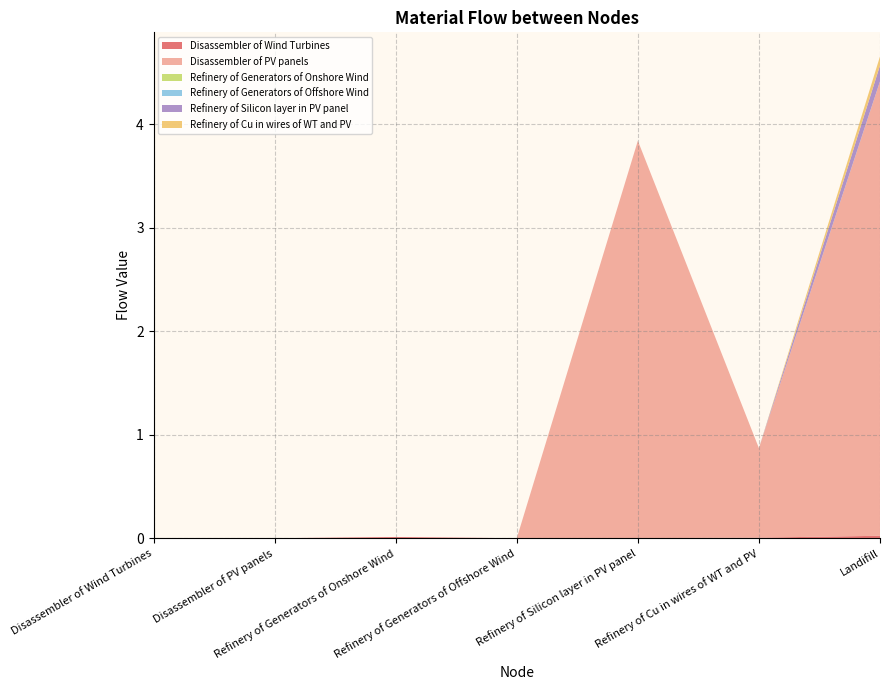

Reading left to right, what are all the values shown in this chart?

Disassembler of Wind Turbines: Disassembler of Wind Turbines=0.0	Disassembler of PV panels=0.0	Refinery of Generators of Onshore Wind=0.0	Refinery of Generators of Offshore Wind=0.0	Refinery of Silicon layer in PV panel=0.0	Refinery of Cu in wires of WT and PV=0.0	Landifill=0.0
Disassembler of PV panels: Disassembler of Wind Turbines=0.0	Disassembler of PV panels=0.0	Refinery of Generators of Onshore Wind=0.0	Refinery of Generators of Offshore Wind=0.0	Refinery of Silicon layer in PV panel=3.8	Refinery of Cu in wires of WT and PV=0.9	Landifill=4.4
Refinery of Generators of Onshore Wind: Disassembler of Wind Turbines=0.0	Disassembler of PV panels=0.0	Refinery of Generators of Onshore Wind=0.0	Refinery of Generators of Offshore Wind=0.0	Refinery of Silicon layer in PV panel=0.0	Refinery of Cu in wires of WT and PV=0.0	Landifill=0.0
Refinery of Generators of Offshore Wind: Disassembler of Wind Turbines=0.0	Disassembler of PV panels=0.0	Refinery of Generators of Onshore Wind=0.0	Refinery of Generators of Offshore Wind=0.0	Refinery of Silicon layer in PV panel=0.0	Refinery of Cu in wires of WT and PV=0.0	Landifill=0.0
Refinery of Silicon layer in PV panel: Disassembler of Wind Turbines=0.0	Disassembler of PV panels=0.0	Refinery of Generators of Onshore Wind=0.0	Refinery of Generators of Offshore Wind=0.0	Refinery of Silicon layer in PV panel=0.0	Refinery of Cu in wires of WT and PV=0.0	Landifill=0.2
Refinery of Cu in wires of WT and PV: Disassembler of Wind Turbines=0.0	Disassembler of PV panels=0.0	Refinery of Generators of Onshore Wind=0.0	Refinery of Generators of Offshore Wind=0.0	Refinery of Silicon layer in PV panel=0.0	Refinery of Cu in wires of WT and PV=0.0	Landifill=0.1